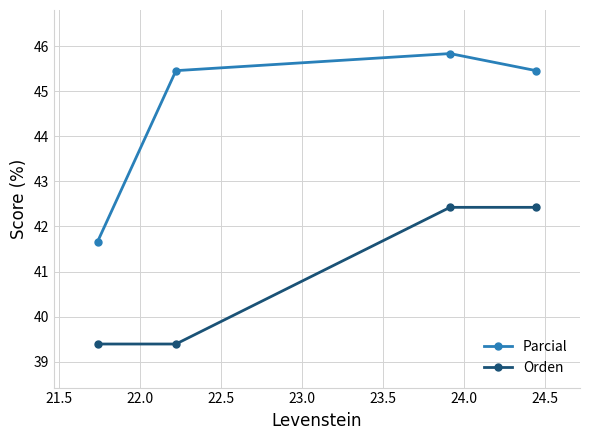

List the series in order of their overall mean, lowest first.

Orden, Parcial